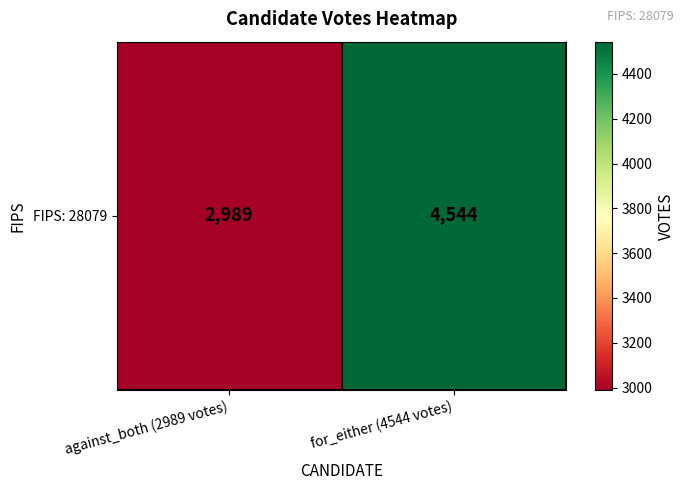

What is the average value?

3766